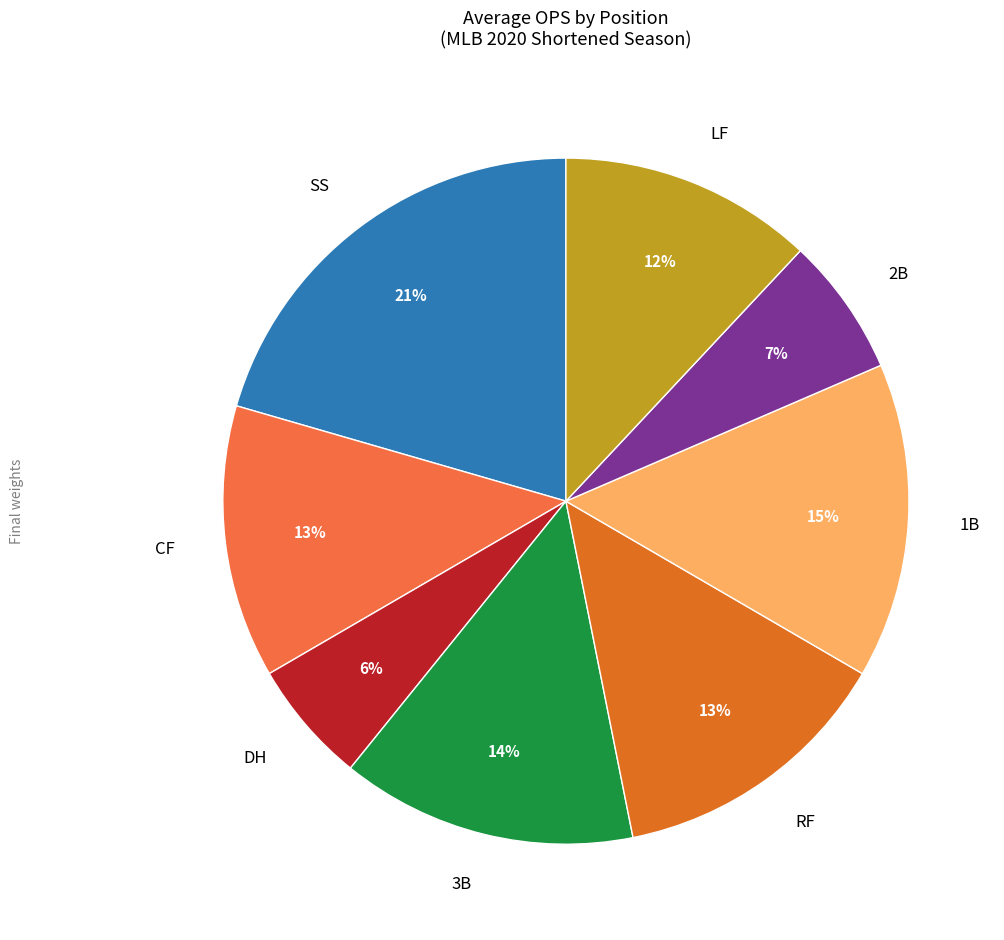

To the nearest percent, what is the combined percentage of 3B and RF?

27%